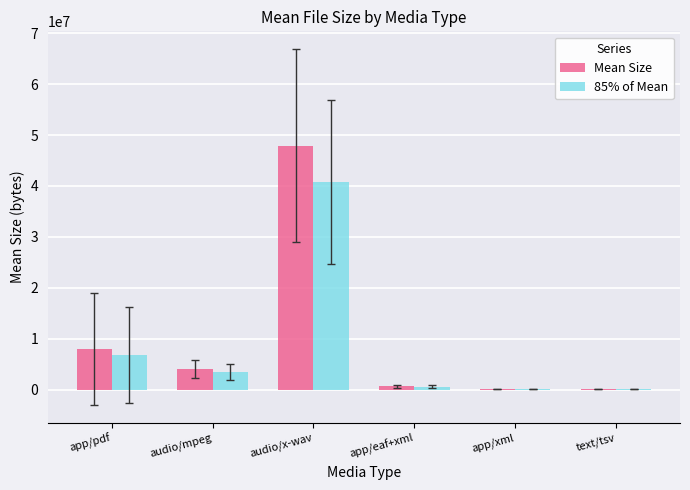

How many values in the Mean Size series exceed 4063606?

3